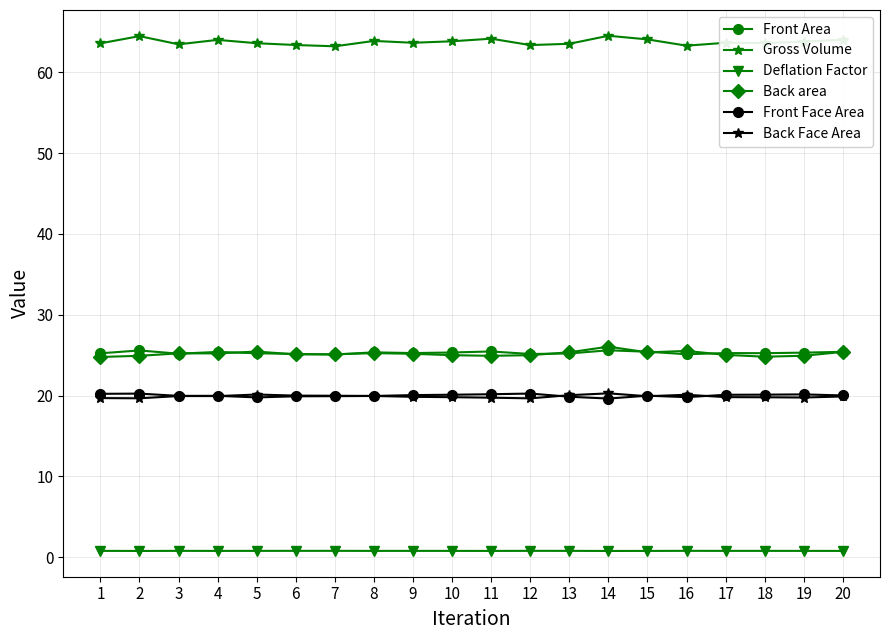

What is the greatest value displayed?

64.5